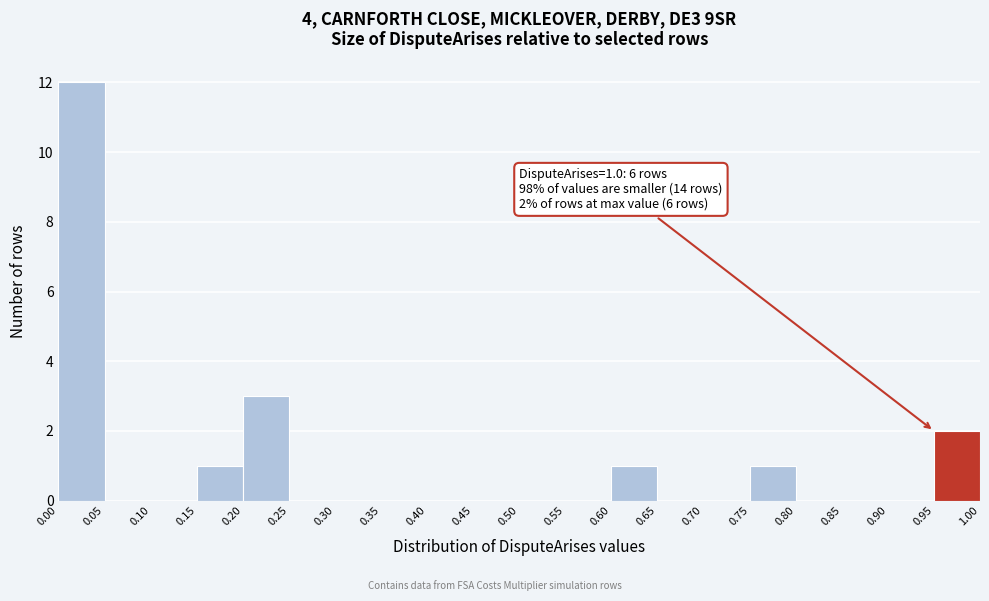

Which range on the x-axis has the tallest bar?

0.00 to 0.05